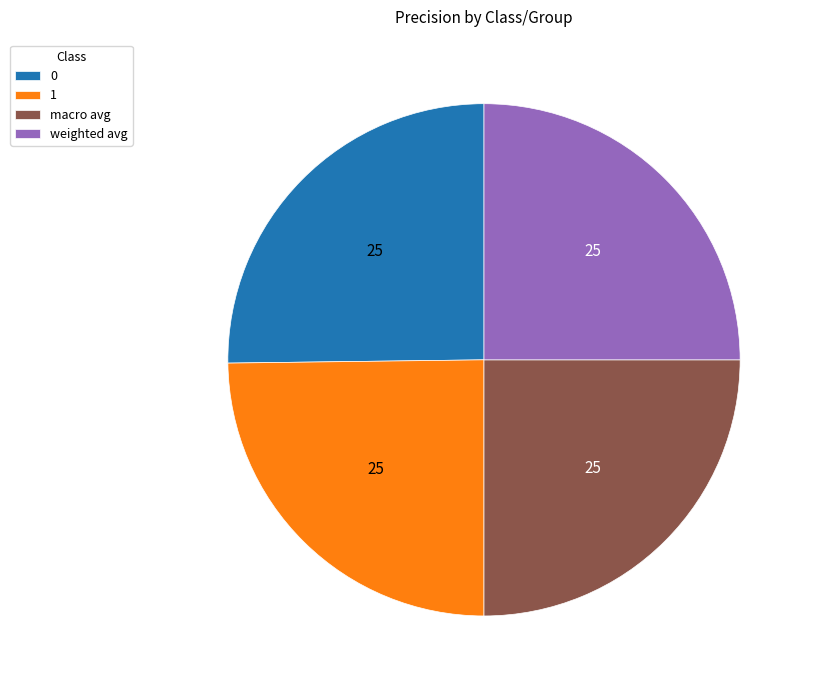

Does weighted avg account for over 50% of the chart?

No